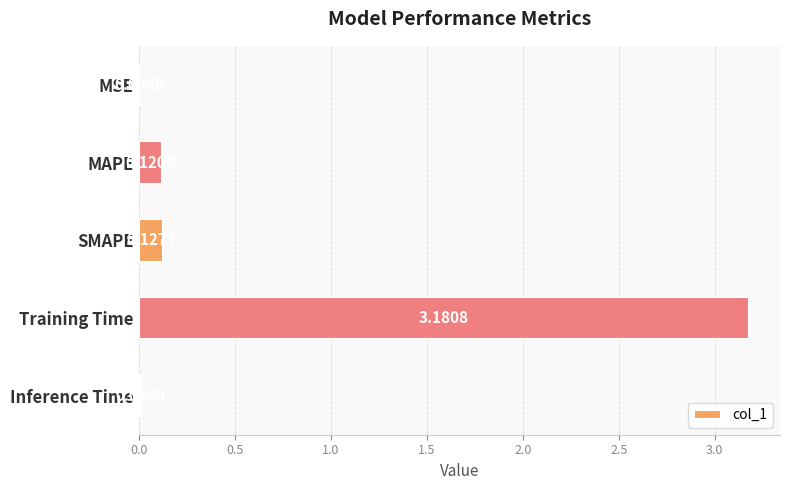

How many distinct data groups are displayed?

1